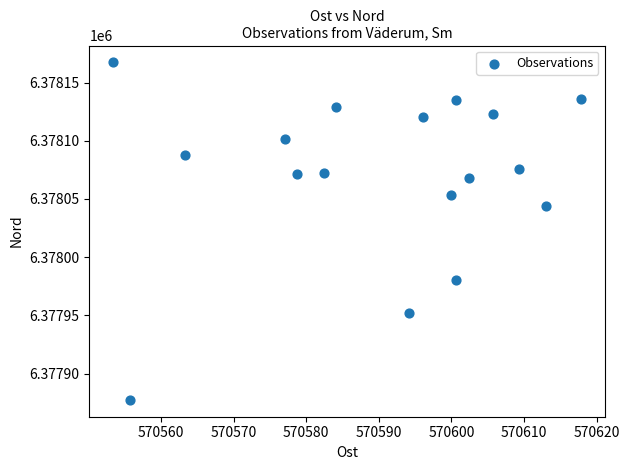

What is the range of X values (max minus min)?

64.6